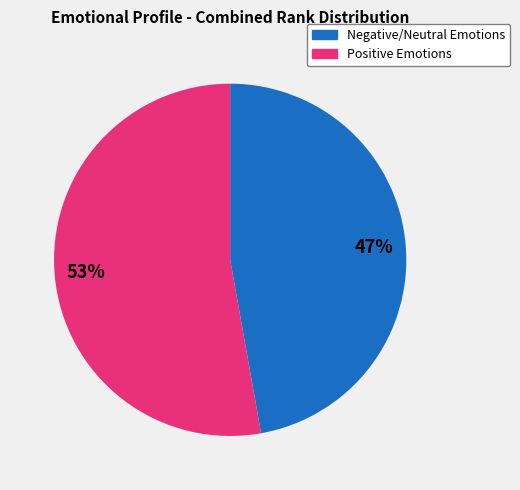

Is there a majority slice in this chart?

Yes